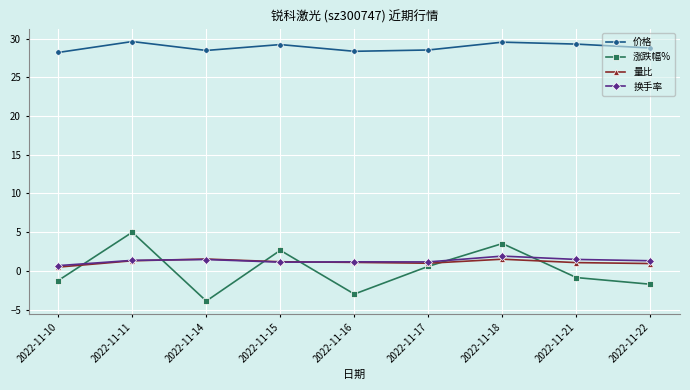

True or false: 价格 and 涨跌幅% cross at least once.

False